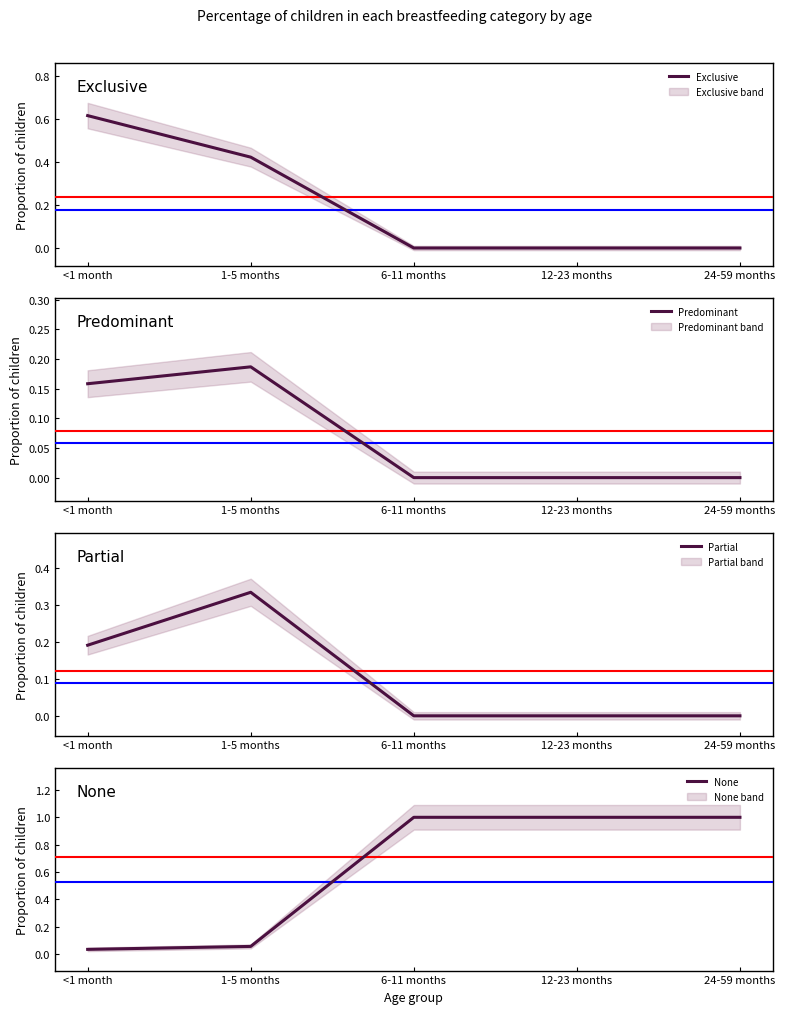

Reading right to left, transcribe all the data shown in this chart.

Exclusive: 0.0	0.0	0.0	0.4	0.6
Predominant: 0.0	0.0	0.0	0.2	0.2
Partial: 0.0	0.0	0.0	0.3	0.2
None: 1.0	1.0	1.0	0.1	0.0